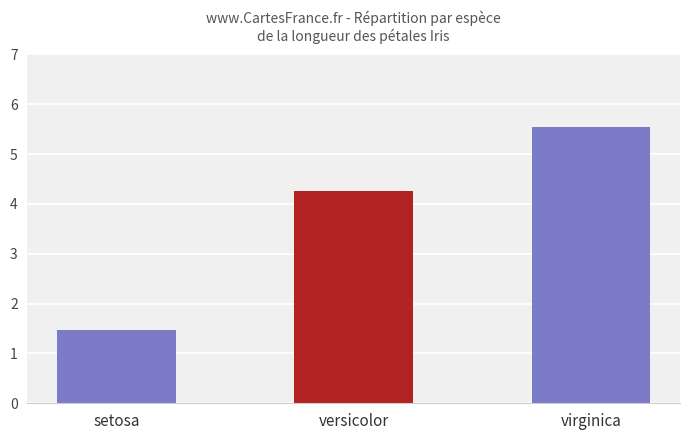

Which label corresponds to the largest value in the chart?

virginica